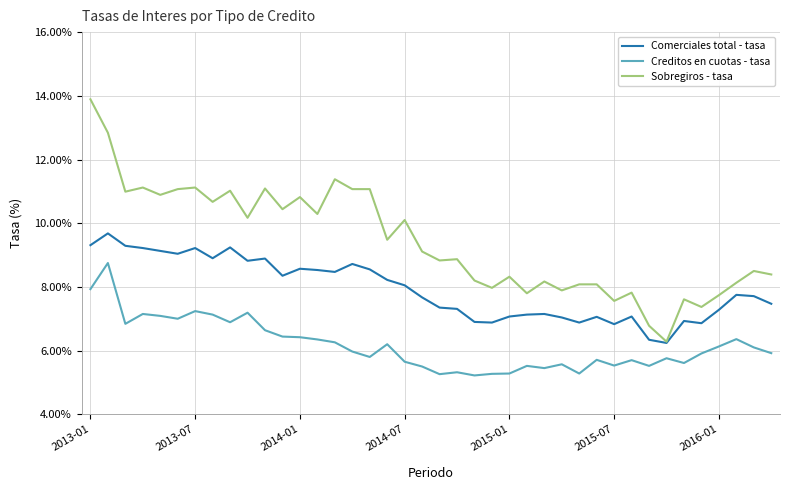

Which series has the largest range (max minus min)?

Sobregiros - tasa